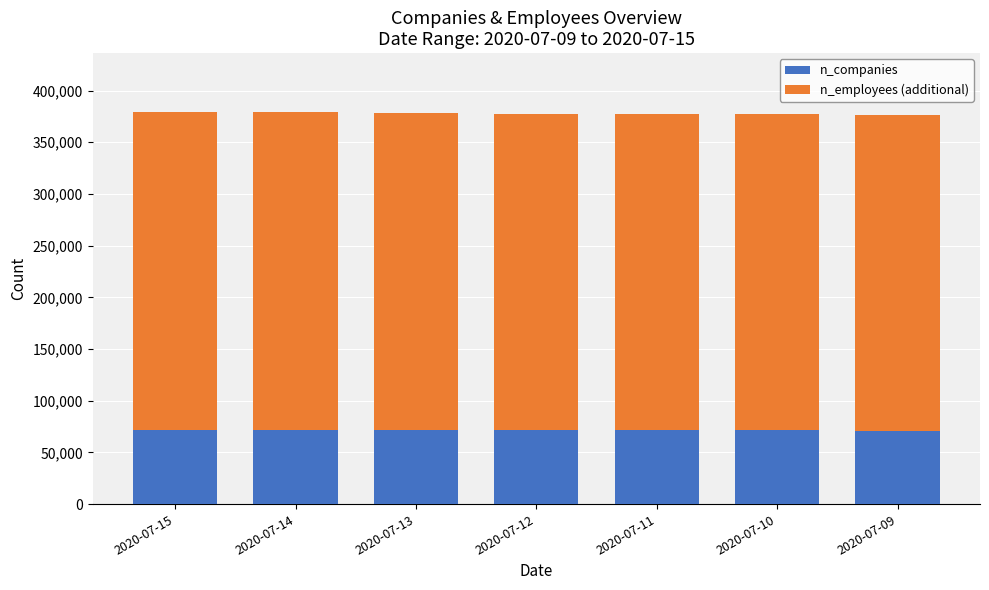

Are the bars grouped side by side (vs. stacked)?

No